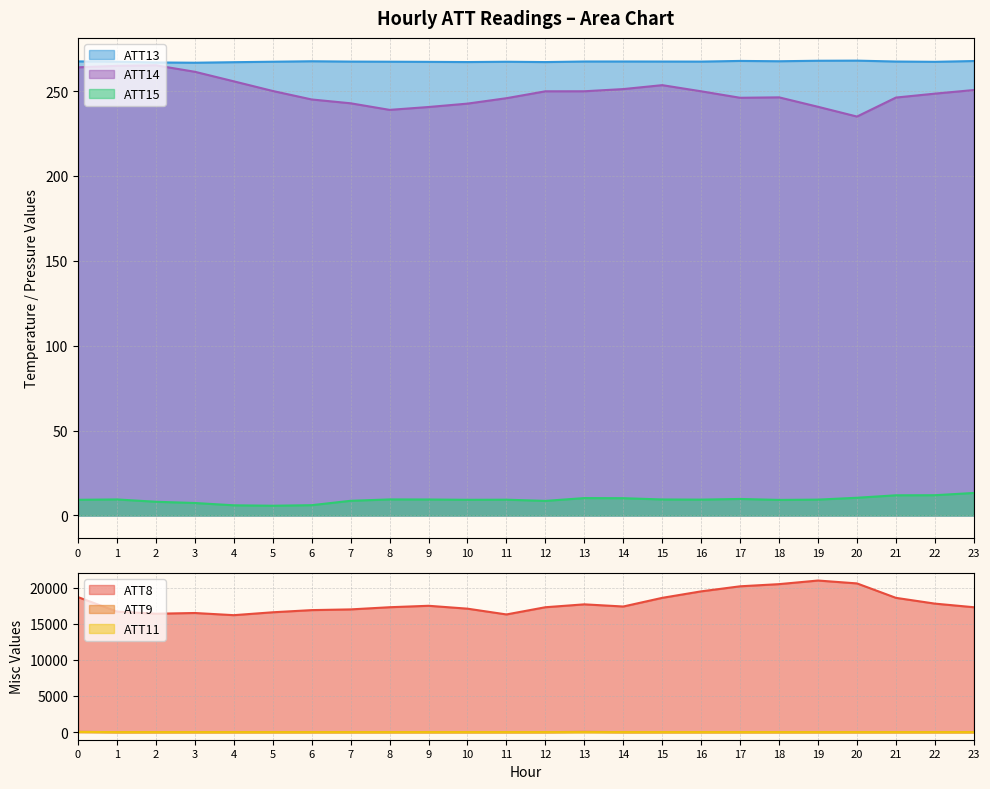

True or false: ATT9 and ATT13 intersect in this chart.

False